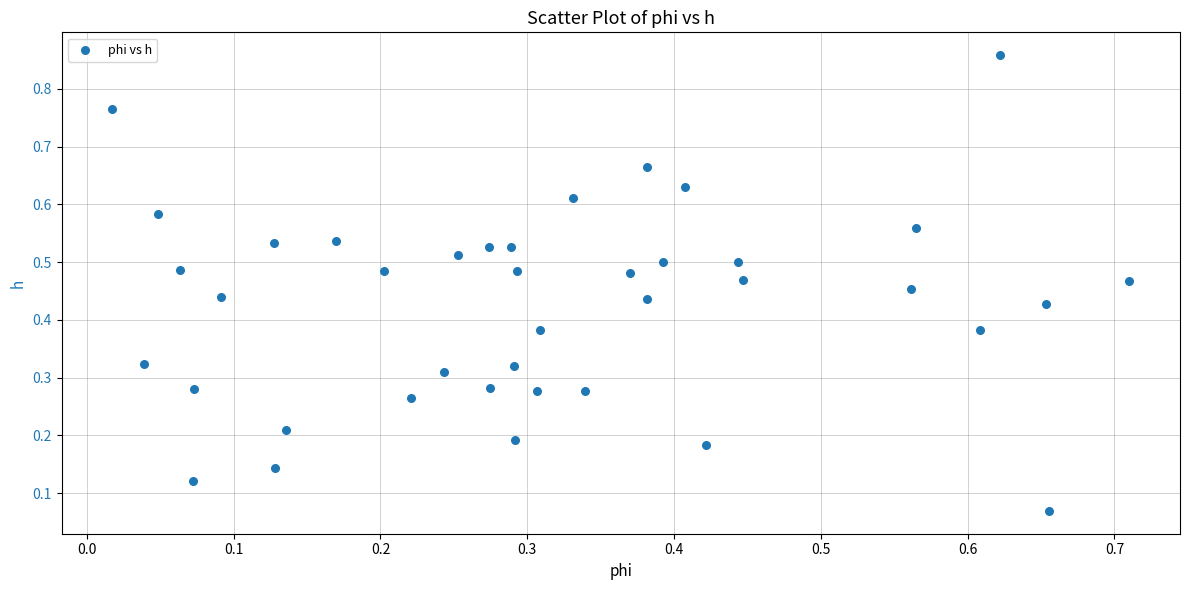

How many points are shown in the scatter plot?

40